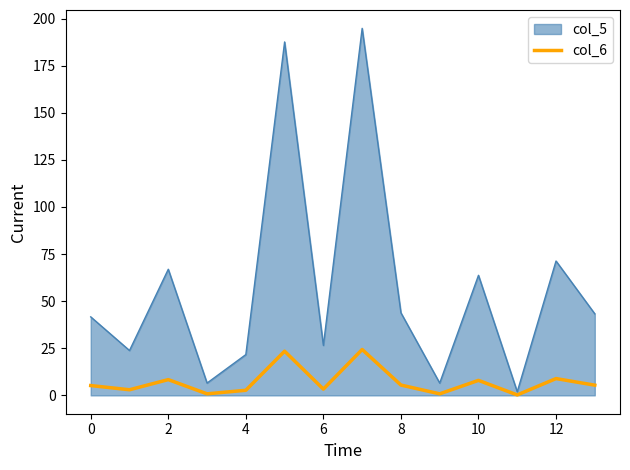

What is the maximum value shown in the chart?

194.8